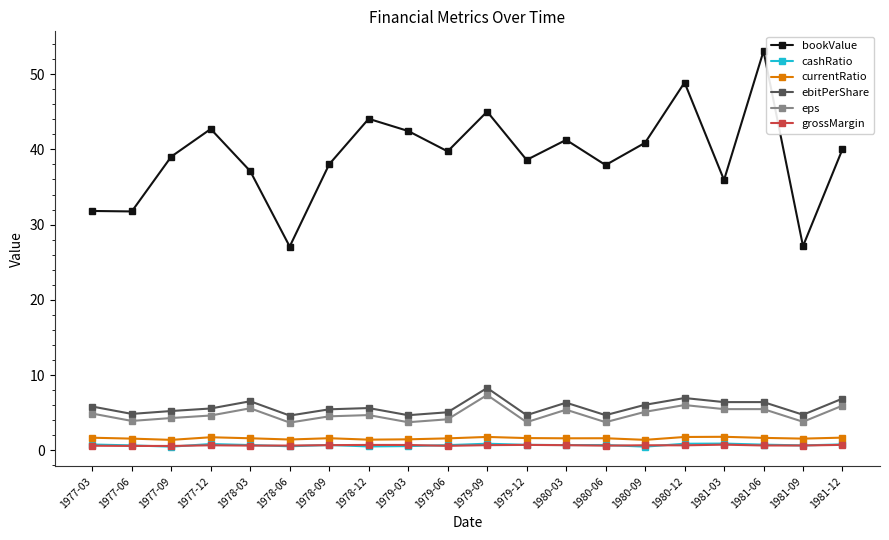

What is the minimum value for eps?

3.7